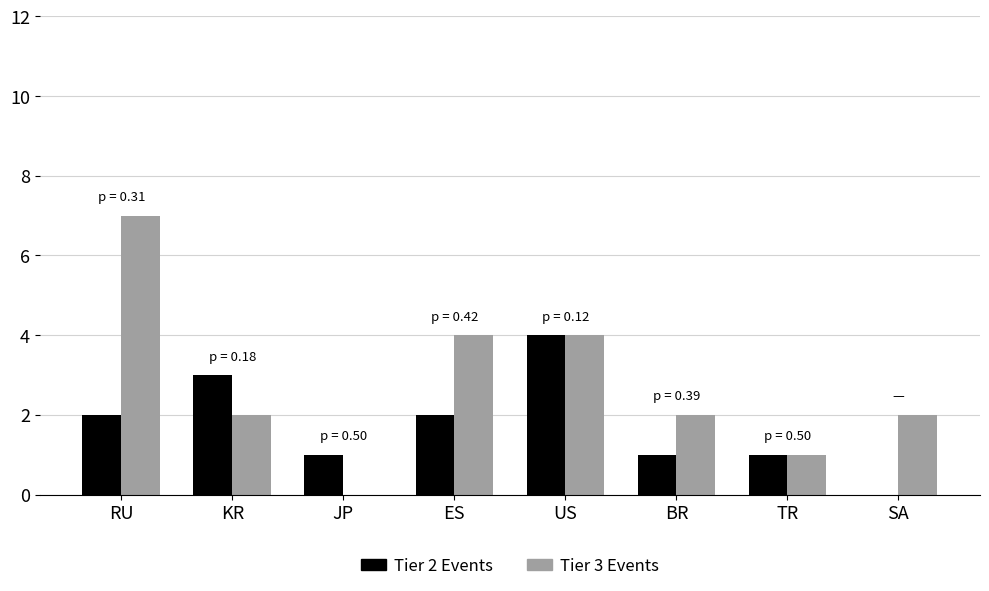

What is the spread (max minus min) of values at ES?

2